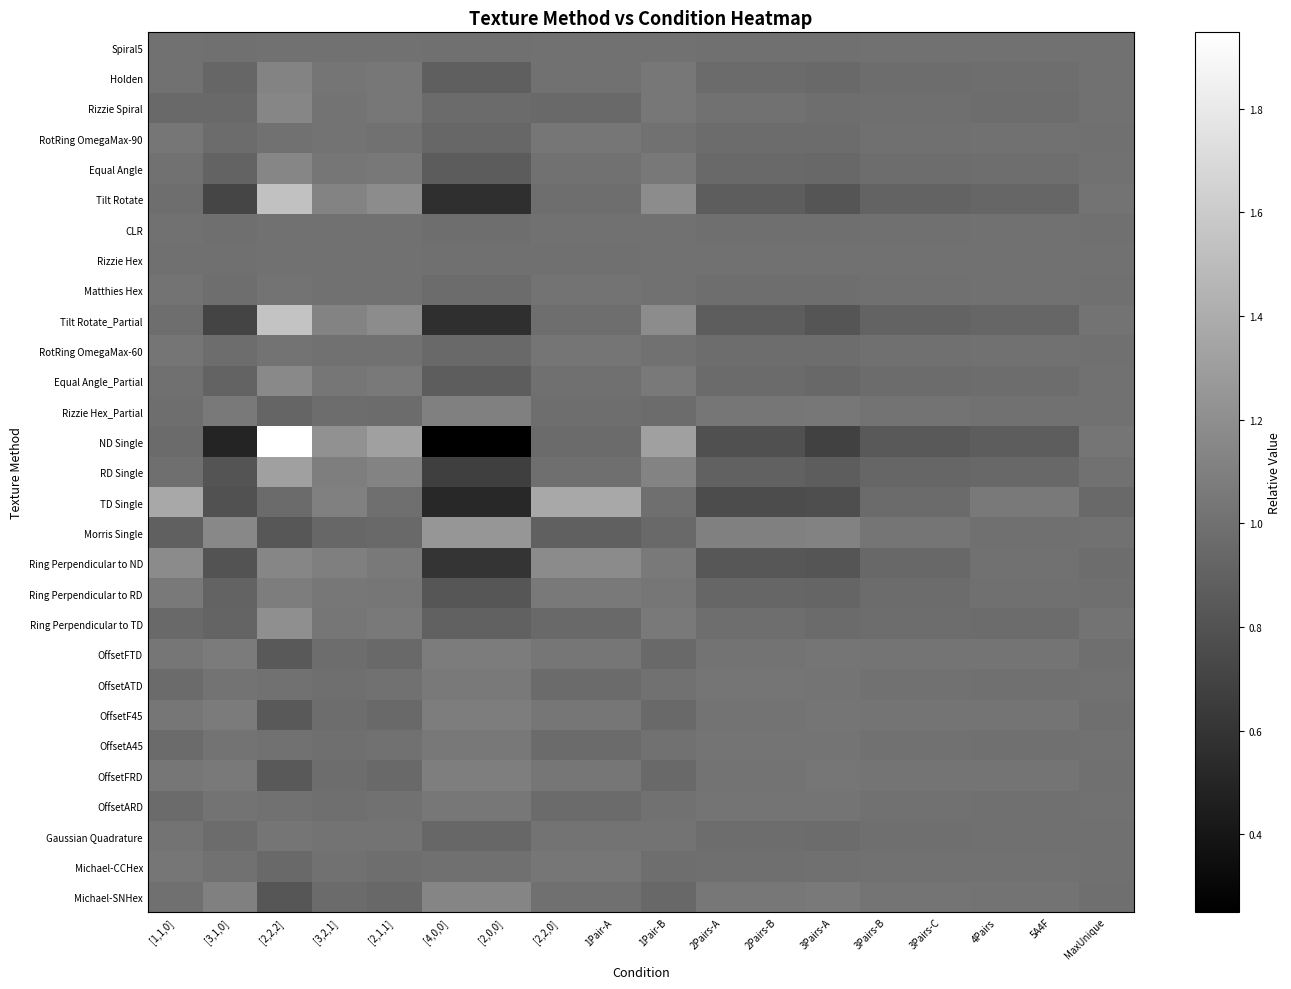

Reading left to right, extract all data points from this chart.

Spiral5: [1,1,0]=1.0	[3,1,0]=1.0	[2,2,2]=1.0	[3,2,1]=1.0	[2,1,1]=1.0	[4,0,0]=1.0	[2,0,0]=1.0	[2,2,0]=1.0	1Pair-A=1.0	1Pair-B=1.0	2Pairs-A=1.0	2Pairs-B=1.0	3Pairs-A=1.0	3Pairs-B=1.0	3Pairs-C=1.0	4Pairs=1.0	5A4F=1.0	MaxUnique=1.0
Holden: [1,1,0]=1.0	[3,1,0]=0.9	[2,2,2]=1.1	[3,2,1]=1.0	[2,1,1]=1.0	[4,0,0]=0.9	[2,0,0]=0.9	[2,2,0]=1.0	1Pair-A=1.0	1Pair-B=1.0	2Pairs-A=1.0	2Pairs-B=1.0	3Pairs-A=1.0	3Pairs-B=1.0	3Pairs-C=1.0	4Pairs=1.0	5A4F=1.0	MaxUnique=1.0
Rizzie Spiral: [1,1,0]=1.0	[3,1,0]=1.0	[2,2,2]=1.1	[3,2,1]=1.0	[2,1,1]=1.0	[4,0,0]=1.0	[2,0,0]=1.0	[2,2,0]=1.0	1Pair-A=1.0	1Pair-B=1.0	2Pairs-A=1.0	2Pairs-B=1.0	3Pairs-A=1.0	3Pairs-B=1.0	3Pairs-C=1.0	4Pairs=1.0	5A4F=1.0	MaxUnique=1.0
RotRing OmegaMax-90: [1,1,0]=1.0	[3,1,0]=1.0	[2,2,2]=1.0	[3,2,1]=1.0	[2,1,1]=1.0	[4,0,0]=0.9	[2,0,0]=0.9	[2,2,0]=1.0	1Pair-A=1.0	1Pair-B=1.0	2Pairs-A=1.0	2Pairs-B=1.0	3Pairs-A=1.0	3Pairs-B=1.0	3Pairs-C=1.0	4Pairs=1.0	5A4F=1.0	MaxUnique=1.0
Equal Angle: [1,1,0]=1.0	[3,1,0]=0.9	[2,2,2]=1.1	[3,2,1]=1.0	[2,1,1]=1.0	[4,0,0]=0.9	[2,0,0]=0.9	[2,2,0]=1.0	1Pair-A=1.0	1Pair-B=1.0	2Pairs-A=1.0	2Pairs-B=1.0	3Pairs-A=0.9	3Pairs-B=1.0	3Pairs-C=1.0	4Pairs=1.0	5A4F=1.0	MaxUnique=1.0
Tilt Rotate: [1,1,0]=1.0	[3,1,0]=0.7	[2,2,2]=1.5	[3,2,1]=1.1	[2,1,1]=1.2	[4,0,0]=0.6	[2,0,0]=0.6	[2,2,0]=1.0	1Pair-A=1.0	1Pair-B=1.2	2Pairs-A=0.9	2Pairs-B=0.9	3Pairs-A=0.8	3Pairs-B=0.9	3Pairs-C=0.9	4Pairs=0.9	5A4F=0.9	MaxUnique=1.0
CLR: [1,1,0]=1.0	[3,1,0]=1.0	[2,2,2]=1.0	[3,2,1]=1.0	[2,1,1]=1.0	[4,0,0]=1.0	[2,0,0]=1.0	[2,2,0]=1.0	1Pair-A=1.0	1Pair-B=1.0	2Pairs-A=1.0	2Pairs-B=1.0	3Pairs-A=1.0	3Pairs-B=1.0	3Pairs-C=1.0	4Pairs=1.0	5A4F=1.0	MaxUnique=1.0
Rizzie Hex: [1,1,0]=1.0	[3,1,0]=1.0	[2,2,2]=1.0	[3,2,1]=1.0	[2,1,1]=1.0	[4,0,0]=1.0	[2,0,0]=1.0	[2,2,0]=1.0	1Pair-A=1.0	1Pair-B=1.0	2Pairs-A=1.0	2Pairs-B=1.0	3Pairs-A=1.0	3Pairs-B=1.0	3Pairs-C=1.0	4Pairs=1.0	5A4F=1.0	MaxUnique=1.0
Matthies Hex: [1,1,0]=1.0	[3,1,0]=1.0	[2,2,2]=1.0	[3,2,1]=1.0	[2,1,1]=1.0	[4,0,0]=1.0	[2,0,0]=1.0	[2,2,0]=1.0	1Pair-A=1.0	1Pair-B=1.0	2Pairs-A=1.0	2Pairs-B=1.0	3Pairs-A=1.0	3Pairs-B=1.0	3Pairs-C=1.0	4Pairs=1.0	5A4F=1.0	MaxUnique=1.0
Tilt Rotate_Partial: [1,1,0]=1.0	[3,1,0]=0.7	[2,2,2]=1.5	[3,2,1]=1.1	[2,1,1]=1.2	[4,0,0]=0.6	[2,0,0]=0.6	[2,2,0]=1.0	1Pair-A=1.0	1Pair-B=1.2	2Pairs-A=0.9	2Pairs-B=0.9	3Pairs-A=0.8	3Pairs-B=0.9	3Pairs-C=0.9	4Pairs=0.9	5A4F=0.9	MaxUnique=1.0
RotRing OmegaMax-60: [1,1,0]=1.0	[3,1,0]=1.0	[2,2,2]=1.0	[3,2,1]=1.0	[2,1,1]=1.0	[4,0,0]=0.9	[2,0,0]=0.9	[2,2,0]=1.0	1Pair-A=1.0	1Pair-B=1.0	2Pairs-A=1.0	2Pairs-B=1.0	3Pairs-A=1.0	3Pairs-B=1.0	3Pairs-C=1.0	4Pairs=1.0	5A4F=1.0	MaxUnique=1.0
Equal Angle_Partial: [1,1,0]=1.0	[3,1,0]=0.9	[2,2,2]=1.2	[3,2,1]=1.0	[2,1,1]=1.1	[4,0,0]=0.9	[2,0,0]=0.9	[2,2,0]=1.0	1Pair-A=1.0	1Pair-B=1.1	2Pairs-A=1.0	2Pairs-B=1.0	3Pairs-A=0.9	3Pairs-B=1.0	3Pairs-C=1.0	4Pairs=1.0	5A4F=1.0	MaxUnique=1.0
Rizzie Hex_Partial: [1,1,0]=1.0	[3,1,0]=1.1	[2,2,2]=0.9	[3,2,1]=1.0	[2,1,1]=1.0	[4,0,0]=1.1	[2,0,0]=1.1	[2,2,0]=1.0	1Pair-A=1.0	1Pair-B=1.0	2Pairs-A=1.0	2Pairs-B=1.0	3Pairs-A=1.0	3Pairs-B=1.0	3Pairs-C=1.0	4Pairs=1.0	5A4F=1.0	MaxUnique=1.0
ND Single: [1,1,0]=1.0	[3,1,0]=0.5	[2,2,2]=1.9	[3,2,1]=1.2	[2,1,1]=1.3	[4,0,0]=0.3	[2,0,0]=0.3	[2,2,0]=1.0	1Pair-A=1.0	1Pair-B=1.3	2Pairs-A=0.8	2Pairs-B=0.8	3Pairs-A=0.7	3Pairs-B=0.8	3Pairs-C=0.8	4Pairs=0.9	5A4F=0.9	MaxUnique=1.0
RD Single: [1,1,0]=1.0	[3,1,0]=0.8	[2,2,2]=1.3	[3,2,1]=1.1	[2,1,1]=1.1	[4,0,0]=0.7	[2,0,0]=0.7	[2,2,0]=1.0	1Pair-A=1.0	1Pair-B=1.1	2Pairs-A=0.9	2Pairs-B=0.9	3Pairs-A=0.9	3Pairs-B=0.9	3Pairs-C=0.9	4Pairs=0.9	5A4F=0.9	MaxUnique=1.0
TD Single: [1,1,0]=1.4	[3,1,0]=0.8	[2,2,2]=1.0	[3,2,1]=1.1	[2,1,1]=1.0	[4,0,0]=0.5	[2,0,0]=0.5	[2,2,0]=1.4	1Pair-A=1.4	1Pair-B=1.0	2Pairs-A=0.8	2Pairs-B=0.8	3Pairs-A=0.8	3Pairs-B=1.0	3Pairs-C=1.0	4Pairs=1.1	5A4F=1.1	MaxUnique=1.0
Morris Single: [1,1,0]=0.9	[3,1,0]=1.2	[2,2,2]=0.8	[3,2,1]=0.9	[2,1,1]=1.0	[4,0,0]=1.2	[2,0,0]=1.2	[2,2,0]=0.9	1Pair-A=0.9	1Pair-B=1.0	2Pairs-A=1.1	2Pairs-B=1.1	3Pairs-A=1.1	3Pairs-B=1.0	3Pairs-C=1.0	4Pairs=1.0	5A4F=1.0	MaxUnique=1.0
Ring Perpendicular to ND: [1,1,0]=1.2	[3,1,0]=0.8	[2,2,2]=1.1	[3,2,1]=1.1	[2,1,1]=1.1	[4,0,0]=0.6	[2,0,0]=0.6	[2,2,0]=1.2	1Pair-A=1.2	1Pair-B=1.1	2Pairs-A=0.8	2Pairs-B=0.8	3Pairs-A=0.8	3Pairs-B=0.9	3Pairs-C=0.9	4Pairs=1.0	5A4F=1.0	MaxUnique=1.0
Ring Perpendicular to RD: [1,1,0]=1.1	[3,1,0]=0.9	[2,2,2]=1.1	[3,2,1]=1.0	[2,1,1]=1.0	[4,0,0]=0.8	[2,0,0]=0.8	[2,2,0]=1.1	1Pair-A=1.1	1Pair-B=1.0	2Pairs-A=0.9	2Pairs-B=0.9	3Pairs-A=0.9	3Pairs-B=1.0	3Pairs-C=1.0	4Pairs=1.0	5A4F=1.0	MaxUnique=1.0
Ring Perpendicular to TD: [1,1,0]=1.0	[3,1,0]=0.9	[2,2,2]=1.2	[3,2,1]=1.0	[2,1,1]=1.1	[4,0,0]=0.9	[2,0,0]=0.9	[2,2,0]=1.0	1Pair-A=1.0	1Pair-B=1.1	2Pairs-A=1.0	2Pairs-B=1.0	3Pairs-A=1.0	3Pairs-B=1.0	3Pairs-C=1.0	4Pairs=1.0	5A4F=1.0	MaxUnique=1.0
OffsetFTD: [1,1,0]=1.0	[3,1,0]=1.1	[2,2,2]=0.8	[3,2,1]=1.0	[2,1,1]=0.9	[4,0,0]=1.1	[2,0,0]=1.1	[2,2,0]=1.0	1Pair-A=1.0	1Pair-B=0.9	2Pairs-A=1.0	2Pairs-B=1.0	3Pairs-A=1.0	3Pairs-B=1.0	3Pairs-C=1.0	4Pairs=1.0	5A4F=1.0	MaxUnique=1.0
OffsetATD: [1,1,0]=1.0	[3,1,0]=1.0	[2,2,2]=1.0	[3,2,1]=1.0	[2,1,1]=1.0	[4,0,0]=1.1	[2,0,0]=1.1	[2,2,0]=1.0	1Pair-A=1.0	1Pair-B=1.0	2Pairs-A=1.0	2Pairs-B=1.0	3Pairs-A=1.0	3Pairs-B=1.0	3Pairs-C=1.0	4Pairs=1.0	5A4F=1.0	MaxUnique=1.0
OffsetF45: [1,1,0]=1.0	[3,1,0]=1.1	[2,2,2]=0.8	[3,2,1]=1.0	[2,1,1]=0.9	[4,0,0]=1.1	[2,0,0]=1.1	[2,2,0]=1.0	1Pair-A=1.0	1Pair-B=0.9	2Pairs-A=1.0	2Pairs-B=1.0	3Pairs-A=1.0	3Pairs-B=1.0	3Pairs-C=1.0	4Pairs=1.0	5A4F=1.0	MaxUnique=1.0
OffsetA45: [1,1,0]=1.0	[3,1,0]=1.0	[2,2,2]=1.0	[3,2,1]=1.0	[2,1,1]=1.0	[4,0,0]=1.1	[2,0,0]=1.1	[2,2,0]=1.0	1Pair-A=1.0	1Pair-B=1.0	2Pairs-A=1.0	2Pairs-B=1.0	3Pairs-A=1.0	3Pairs-B=1.0	3Pairs-C=1.0	4Pairs=1.0	5A4F=1.0	MaxUnique=1.0
OffsetFRD: [1,1,0]=1.0	[3,1,0]=1.1	[2,2,2]=0.9	[3,2,1]=1.0	[2,1,1]=0.9	[4,0,0]=1.1	[2,0,0]=1.1	[2,2,0]=1.0	1Pair-A=1.0	1Pair-B=0.9	2Pairs-A=1.0	2Pairs-B=1.0	3Pairs-A=1.0	3Pairs-B=1.0	3Pairs-C=1.0	4Pairs=1.0	5A4F=1.0	MaxUnique=1.0
OffsetARD: [1,1,0]=1.0	[3,1,0]=1.0	[2,2,2]=1.0	[3,2,1]=1.0	[2,1,1]=1.0	[4,0,0]=1.0	[2,0,0]=1.0	[2,2,0]=1.0	1Pair-A=1.0	1Pair-B=1.0	2Pairs-A=1.0	2Pairs-B=1.0	3Pairs-A=1.0	3Pairs-B=1.0	3Pairs-C=1.0	4Pairs=1.0	5A4F=1.0	MaxUnique=1.0
Gaussian Quadrature: [1,1,0]=1.0	[3,1,0]=1.0	[2,2,2]=1.0	[3,2,1]=1.0	[2,1,1]=1.0	[4,0,0]=0.9	[2,0,0]=0.9	[2,2,0]=1.0	1Pair-A=1.0	1Pair-B=1.0	2Pairs-A=1.0	2Pairs-B=1.0	3Pairs-A=1.0	3Pairs-B=1.0	3Pairs-C=1.0	4Pairs=1.0	5A4F=1.0	MaxUnique=1.0
Michael-CCHex: [1,1,0]=1.0	[3,1,0]=1.0	[2,2,2]=1.0	[3,2,1]=1.0	[2,1,1]=1.0	[4,0,0]=1.0	[2,0,0]=1.0	[2,2,0]=1.0	1Pair-A=1.0	1Pair-B=1.0	2Pairs-A=1.0	2Pairs-B=1.0	3Pairs-A=1.0	3Pairs-B=1.0	3Pairs-C=1.0	4Pairs=1.0	5A4F=1.0	MaxUnique=1.0
Michael-SNHex: [1,1,0]=1.0	[3,1,0]=1.1	[2,2,2]=0.8	[3,2,1]=1.0	[2,1,1]=0.9	[4,0,0]=1.1	[2,0,0]=1.1	[2,2,0]=1.0	1Pair-A=1.0	1Pair-B=0.9	2Pairs-A=1.0	2Pairs-B=1.0	3Pairs-A=1.1	3Pairs-B=1.0	3Pairs-C=1.0	4Pairs=1.0	5A4F=1.0	MaxUnique=1.0